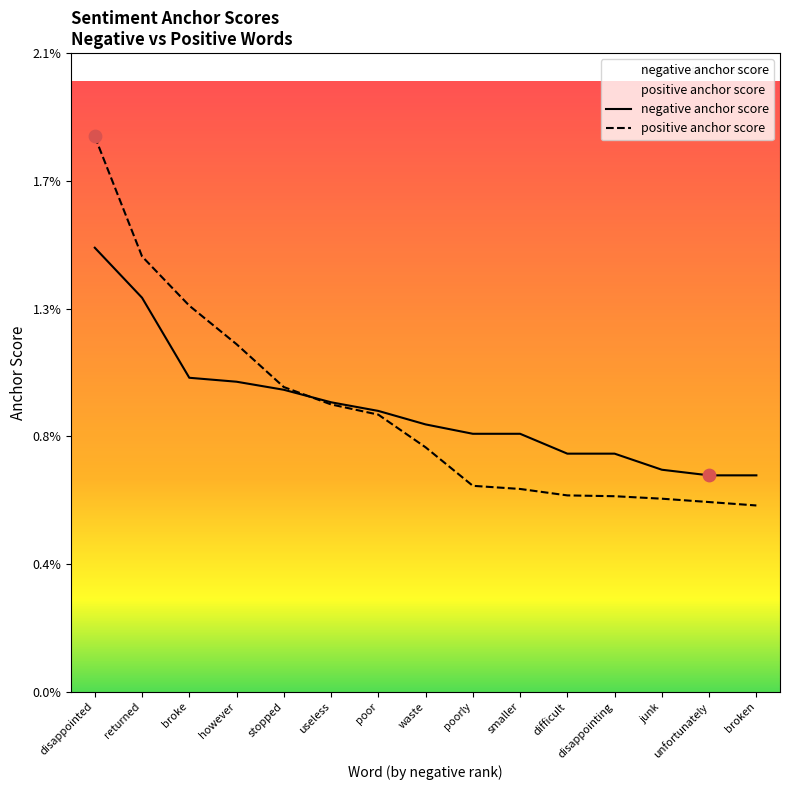

At which category is the sum across all series the highest?

disappointed